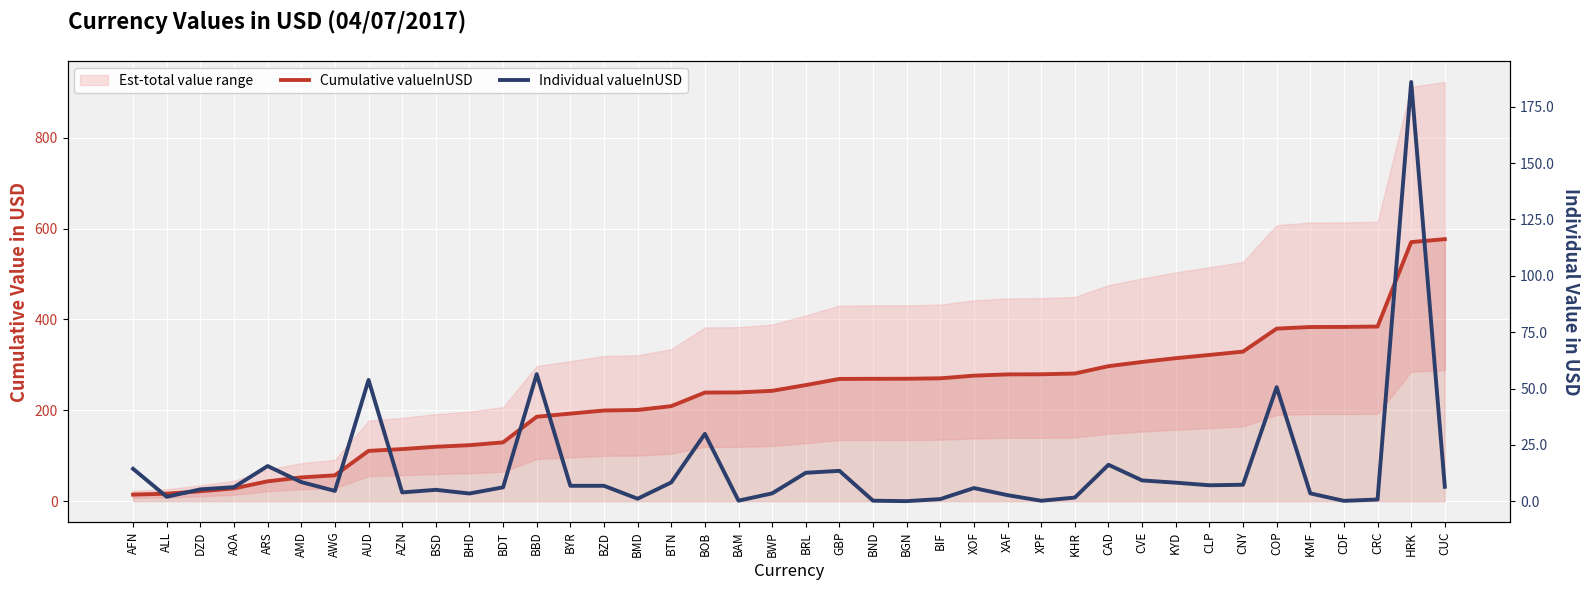

Where is Cumulative valueInUSD nearest to the value 295?

CAD